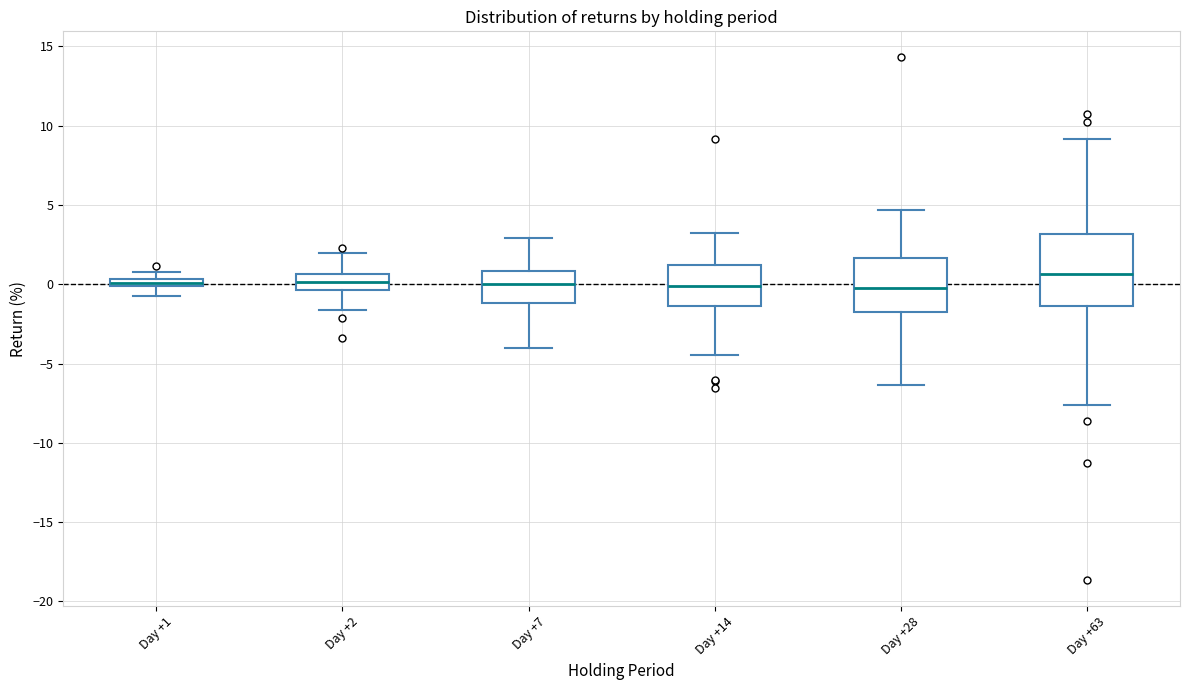

Comparing the boxes themselves (not the whiskers), which one is the tallest?

Day +63